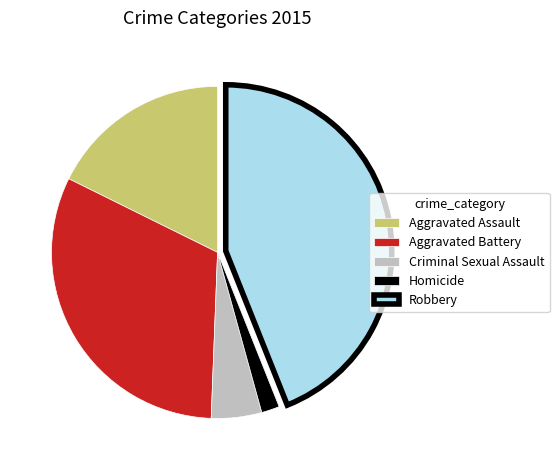

Approximately how many times larger is the value at Robbery compared to Homicide?

25.1